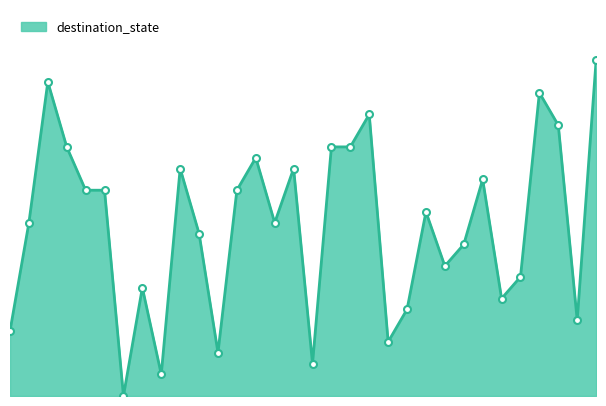

Which category has the highest value across all series?

31